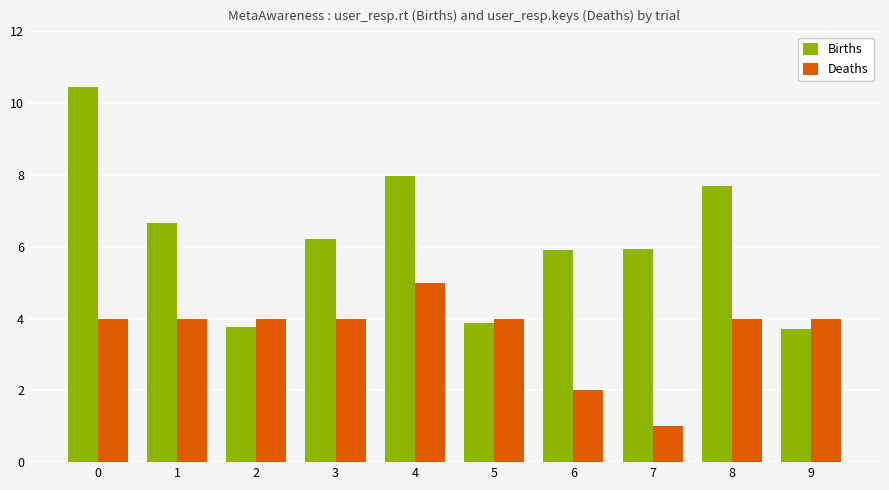

What is the spread (max minus min) of values at 5?

0.1